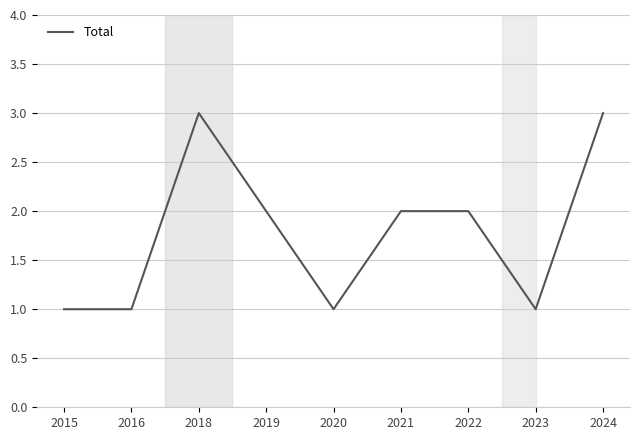

The chart shows a value of 3 at 2024. True or false?

True